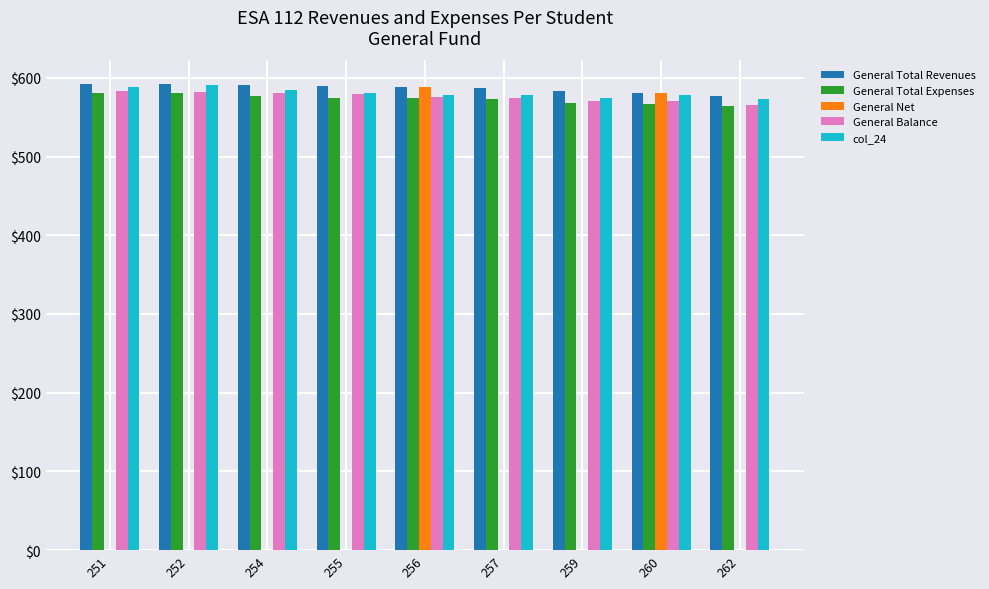

What is the greatest value displayed?

592.4